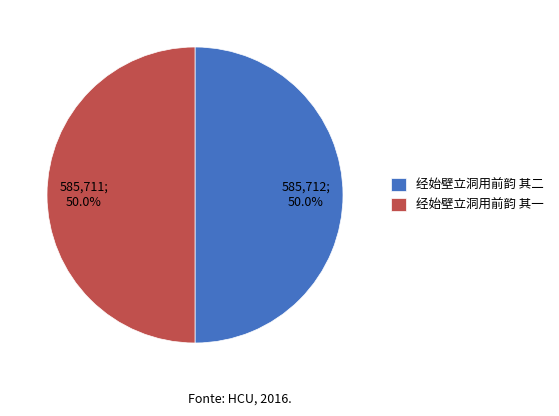

What portion of the pie excludes 经始壁立洞用前韵 其一?

50.0%